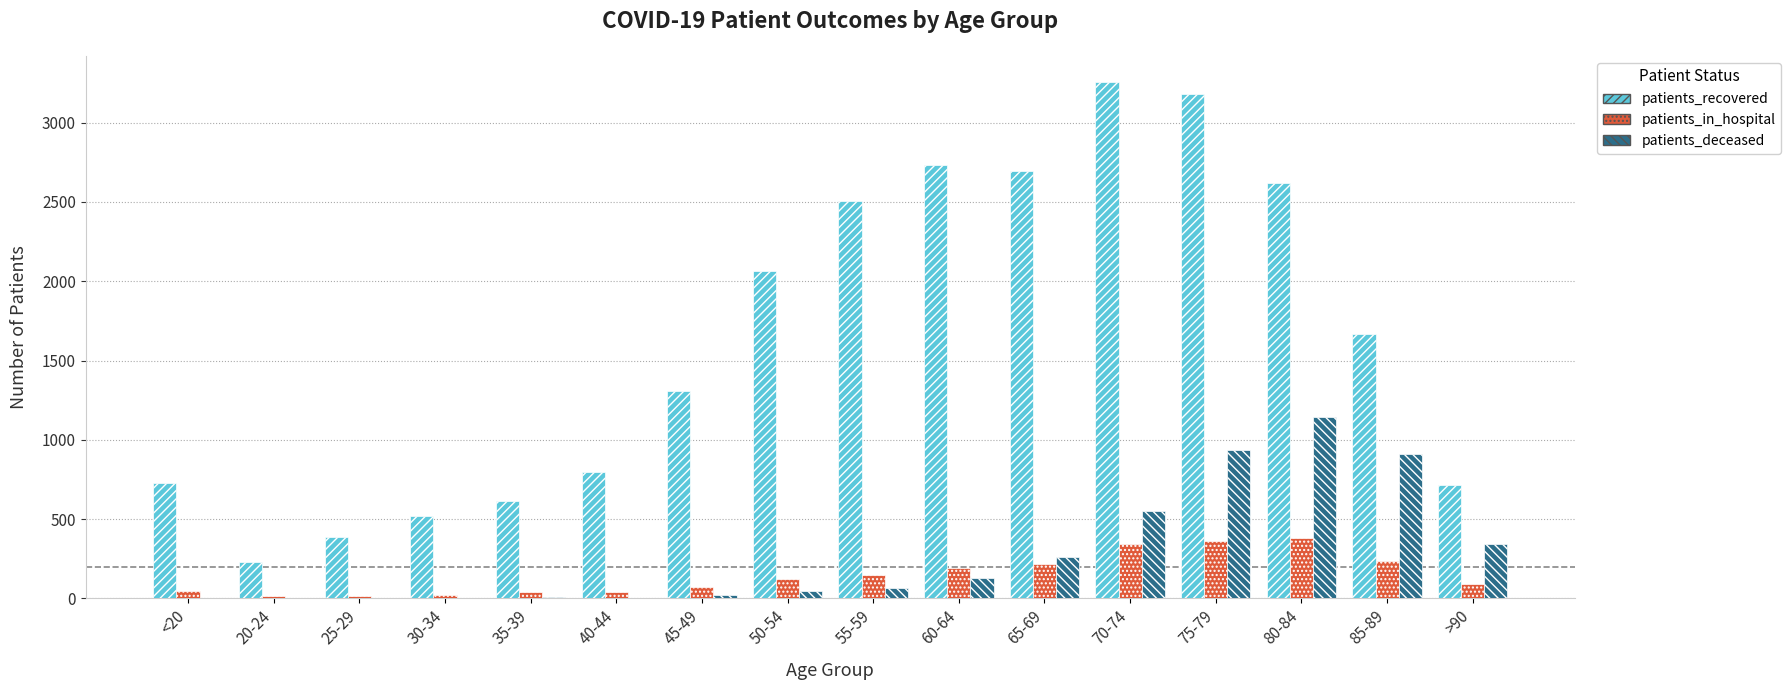

The patients_deceased series shows 936 at 75-79. True or false?

True